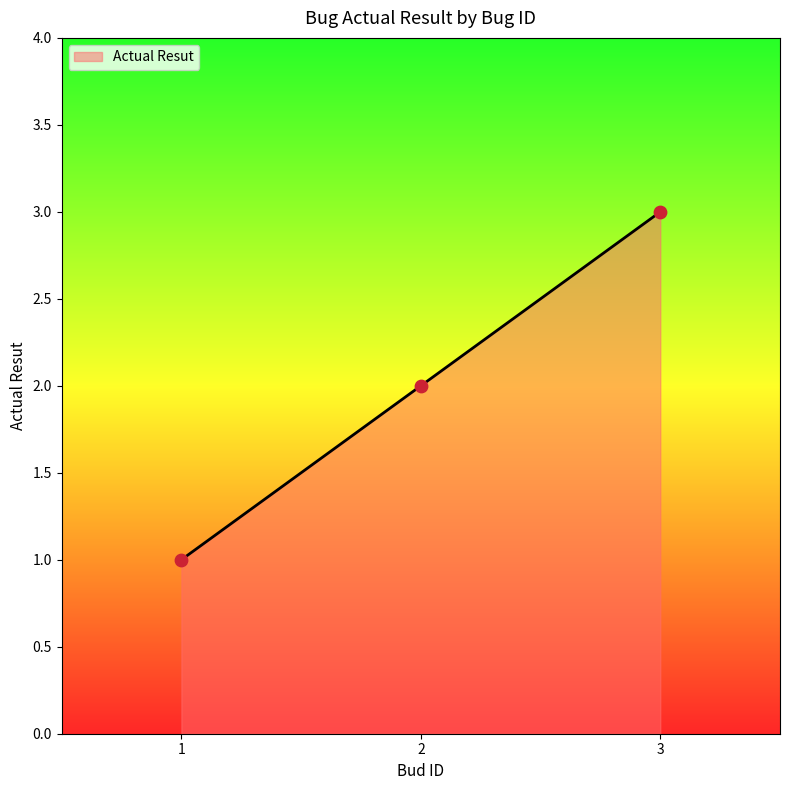

Which has a higher value, 3 or 1?

3